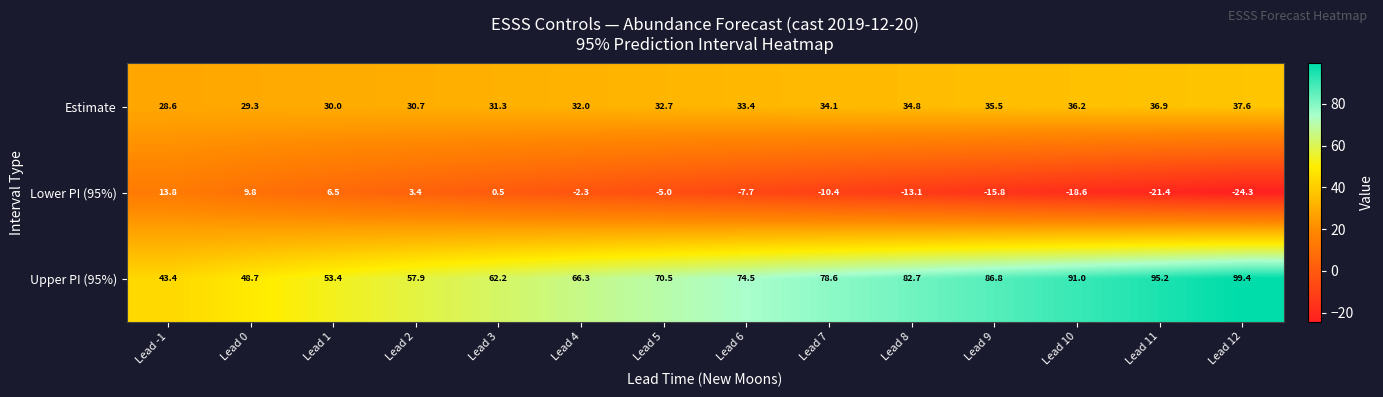

What is the difference between the Lower PI (95%) values at Lead 4 and Lead 2?

5.7